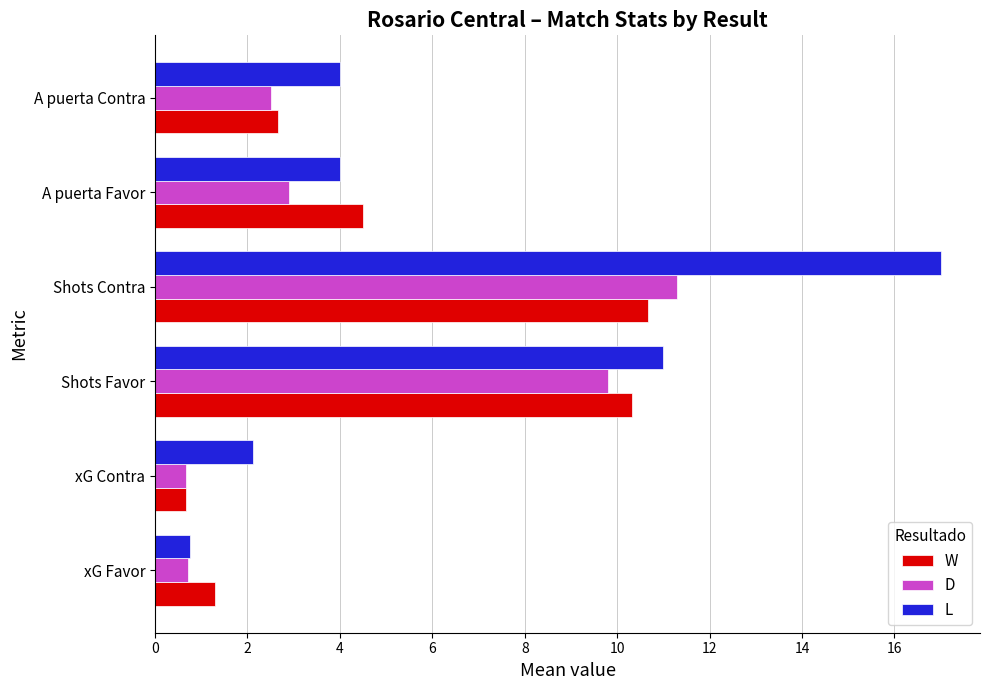

Where is L nearest to the value 8?

Shots Favor